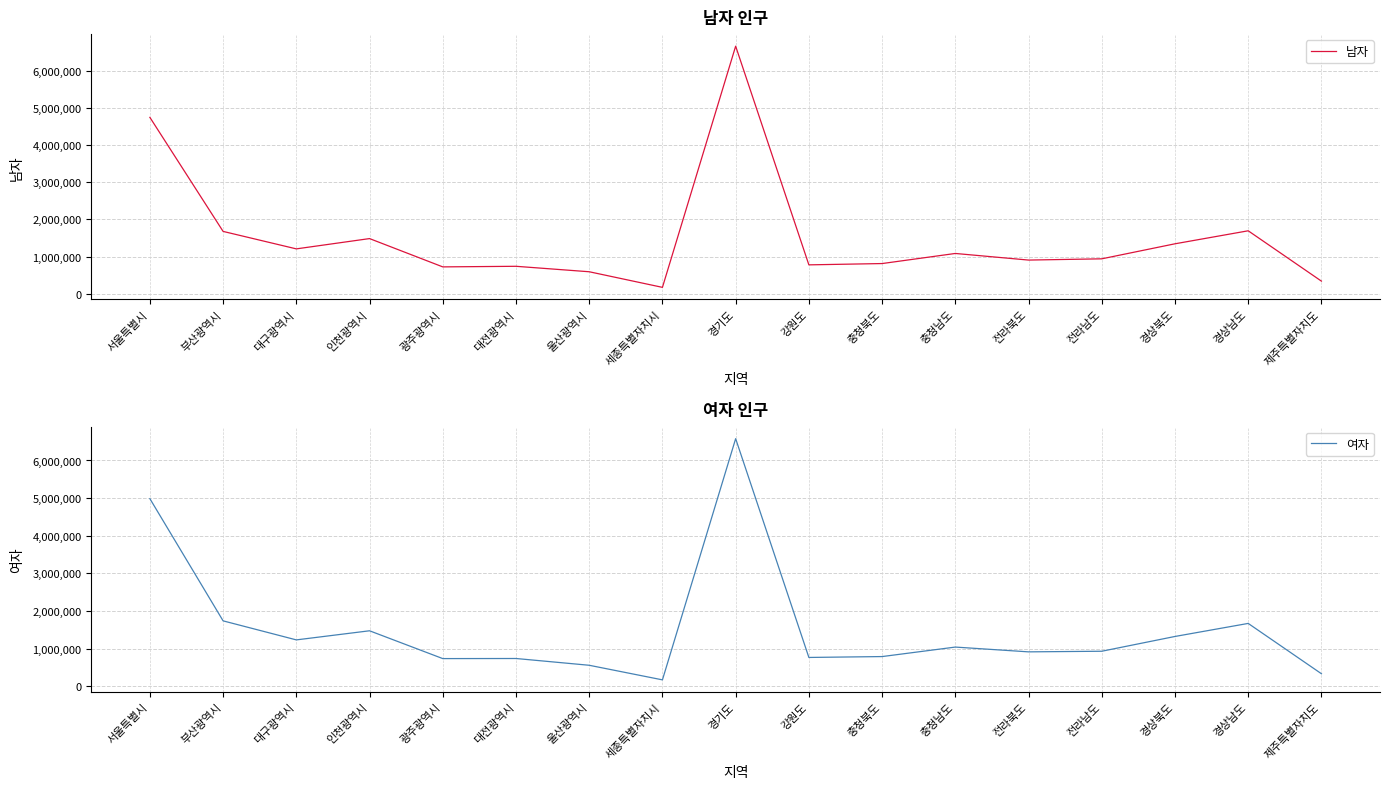

How many lines are shown in the chart?

2